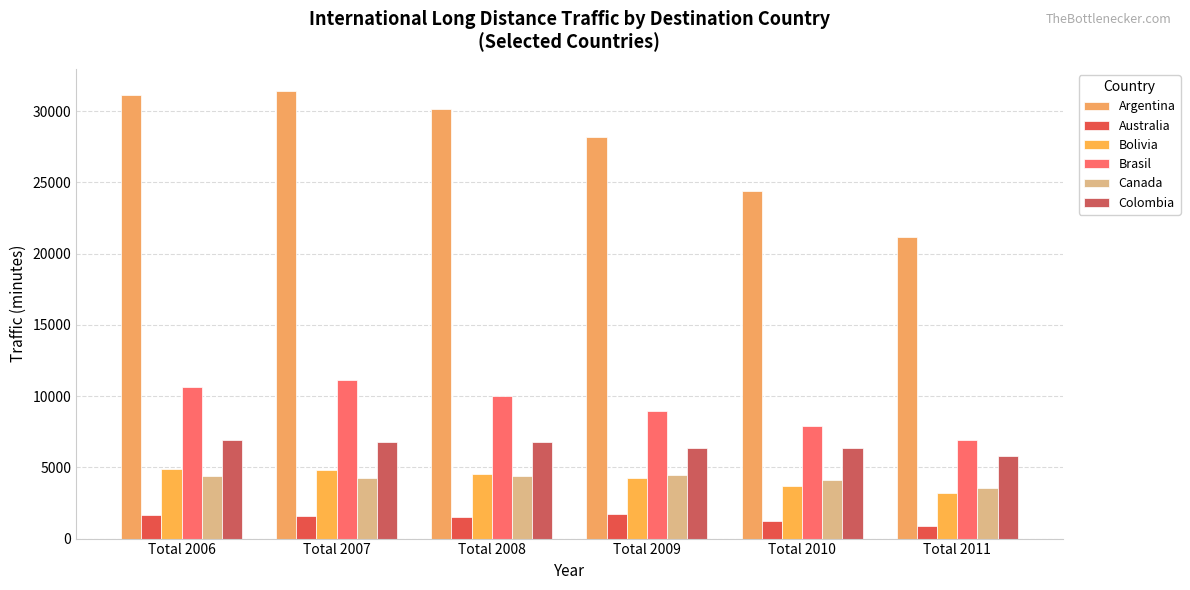

At which label is Canada closest to 3999?

Total 2010